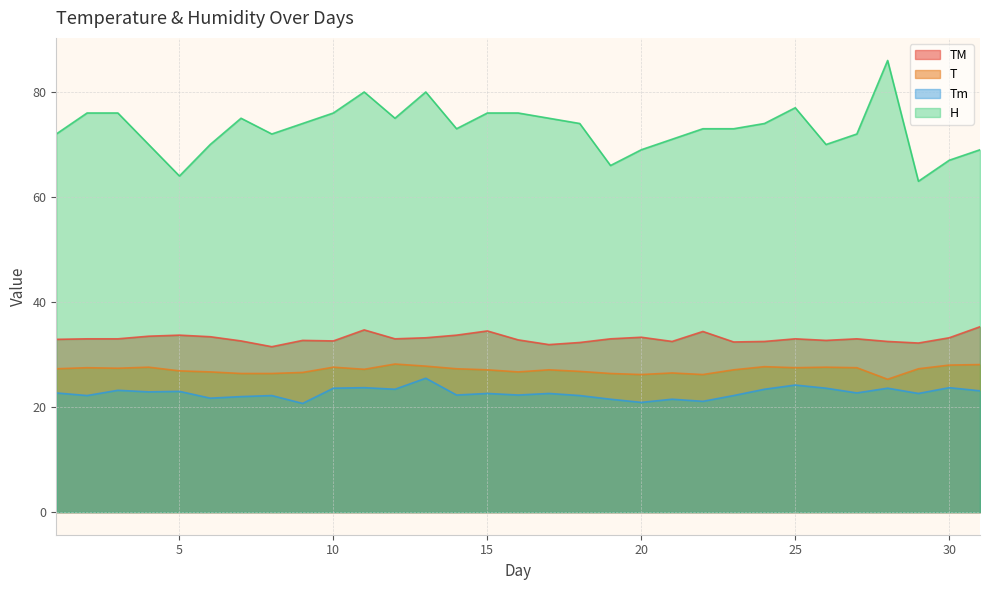

Does the chart have visible grid lines?

Yes